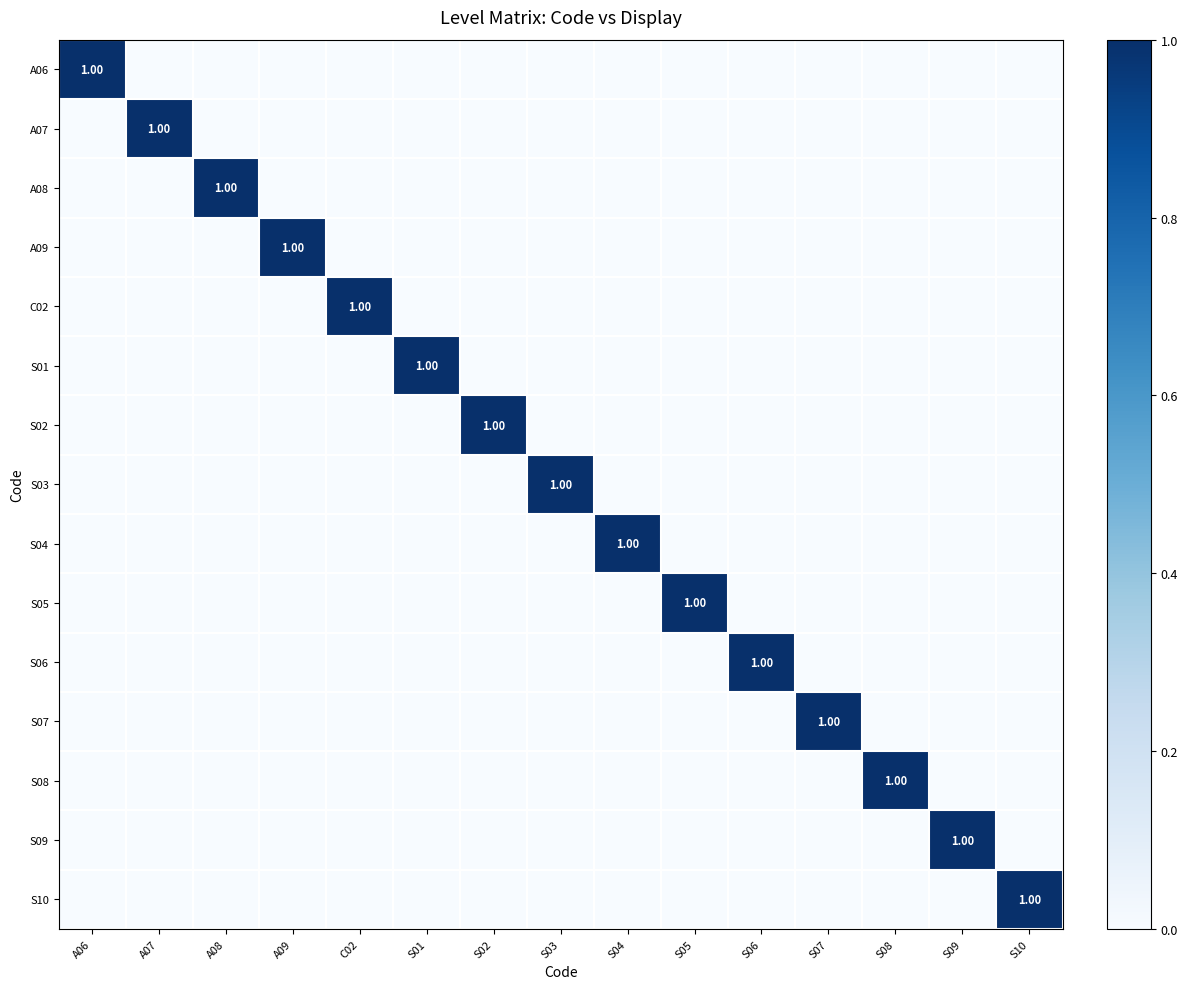

How many values in the A07 series exceed 0?

1